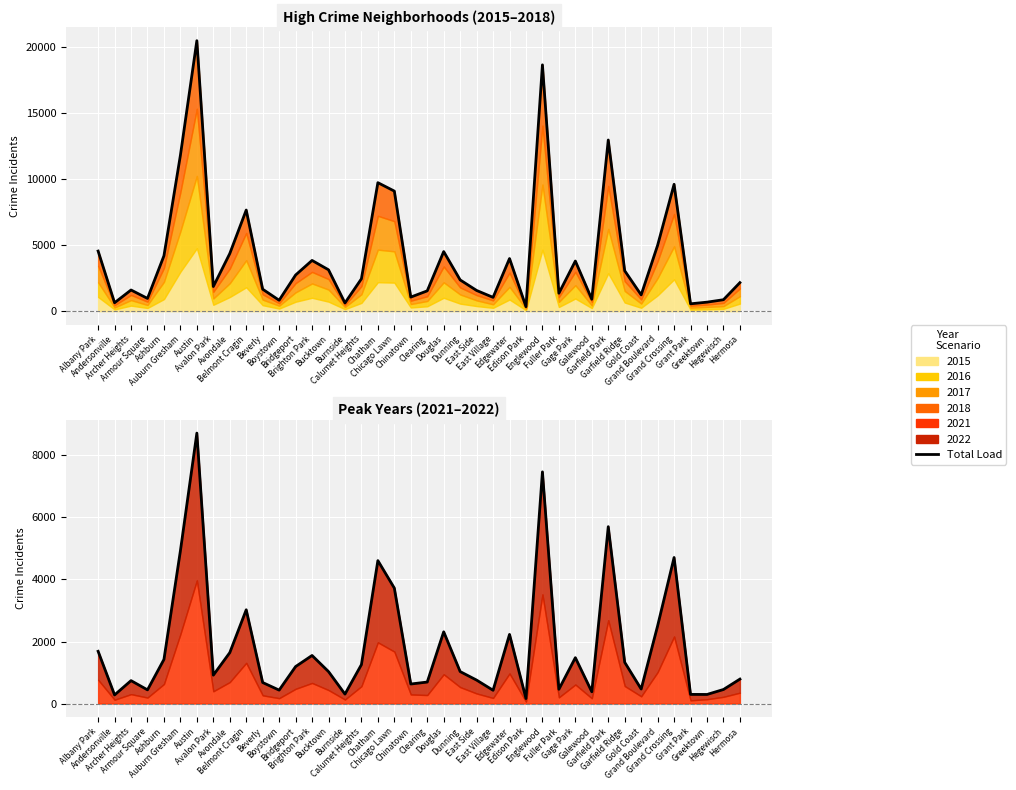

How many data points does each series have?

40